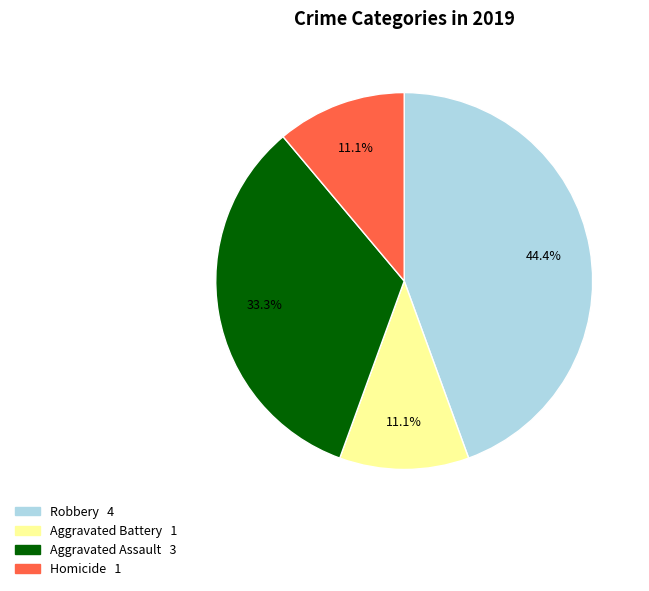

Does any single category account for the majority?

No